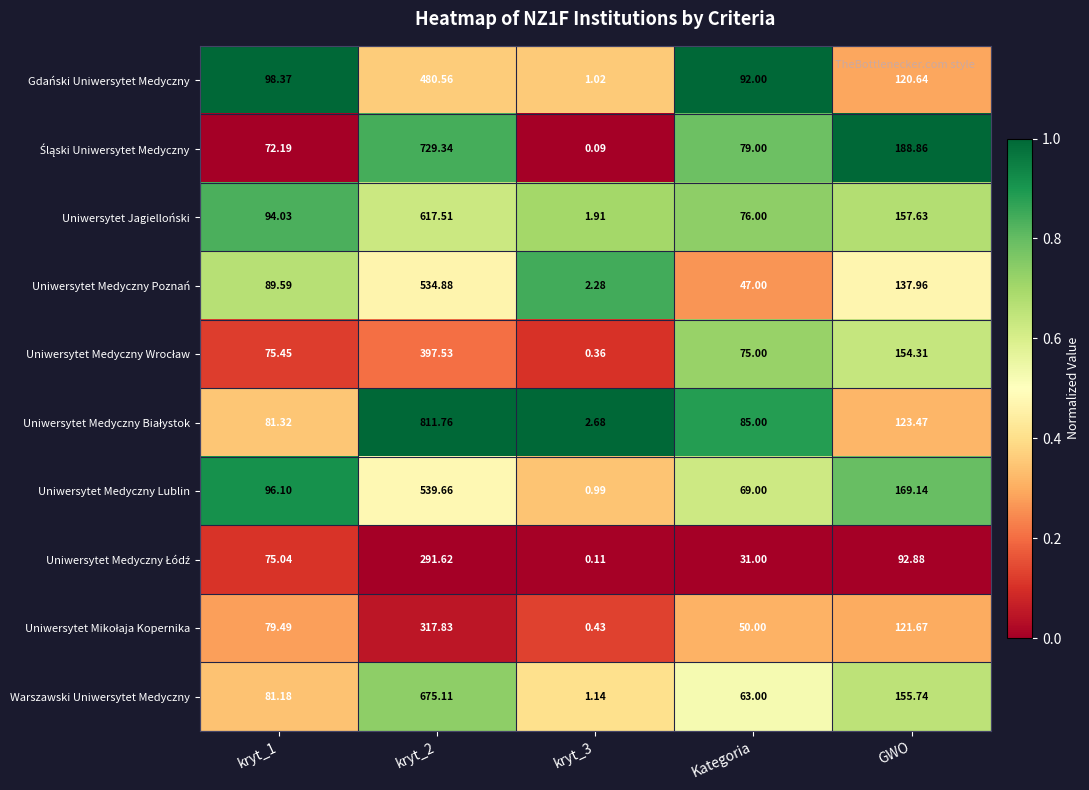

Where is Uniwersytet Jagielloński nearest to the value 309?

GWO